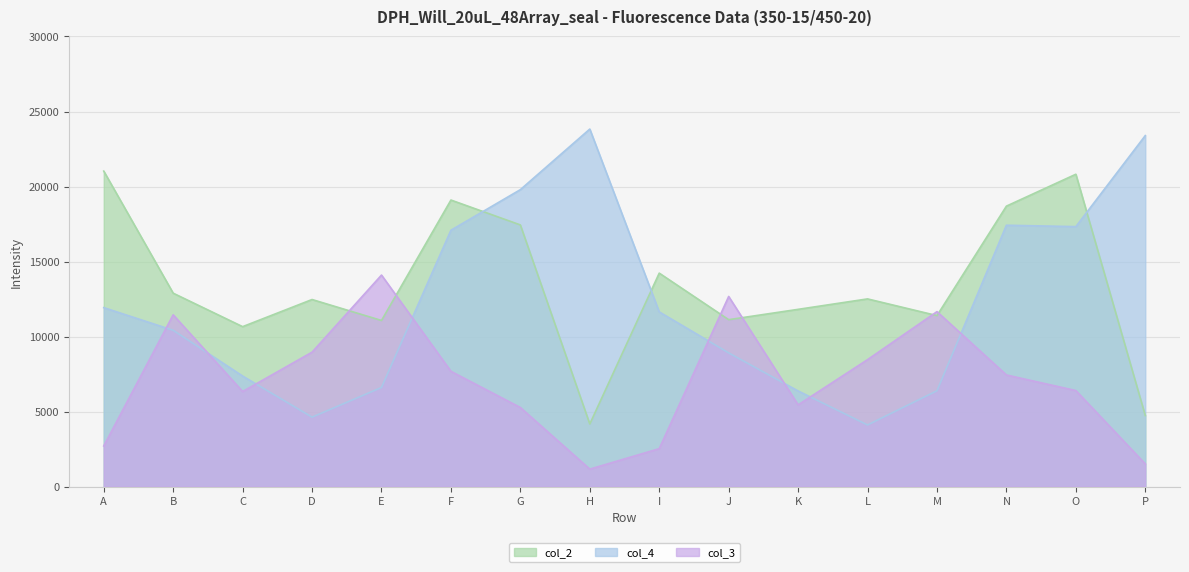

How many data points in col_4 are above 11641?

7